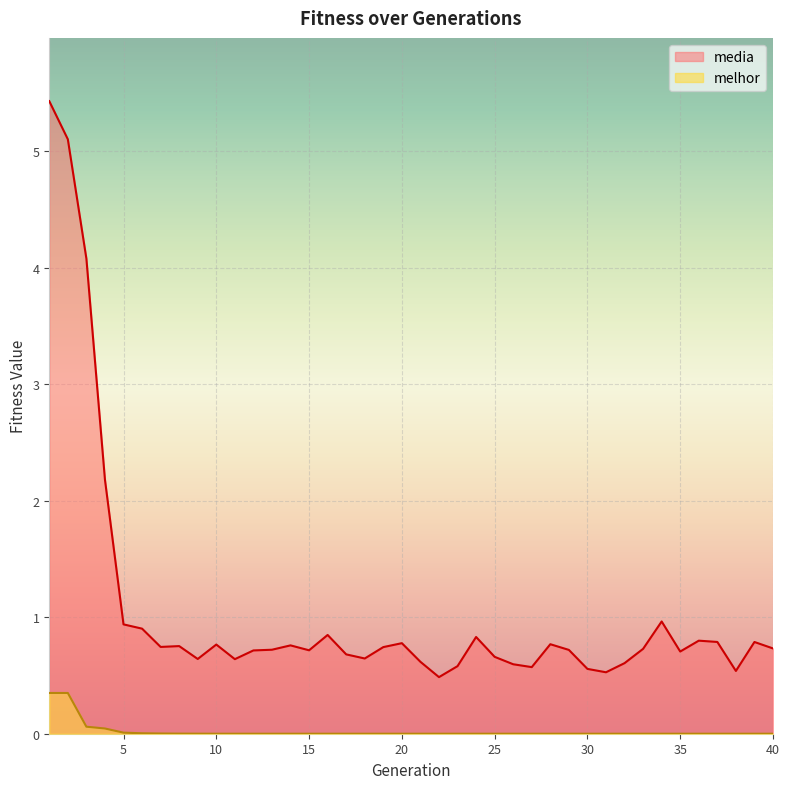

What are all the series names shown in the legend?

media, melhor